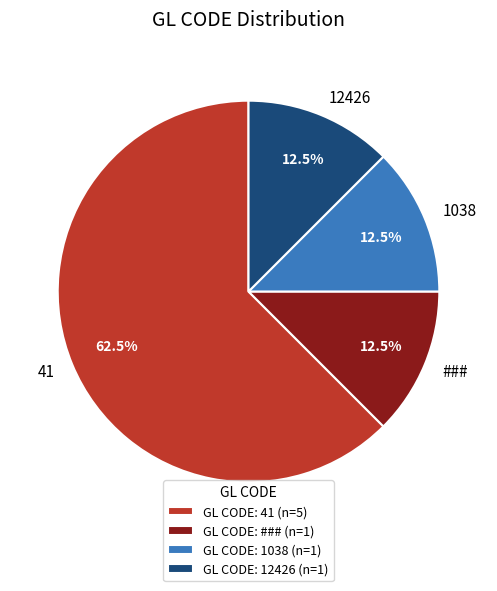

To the nearest percent, what is the combined percentage of 41 and ###?

75%